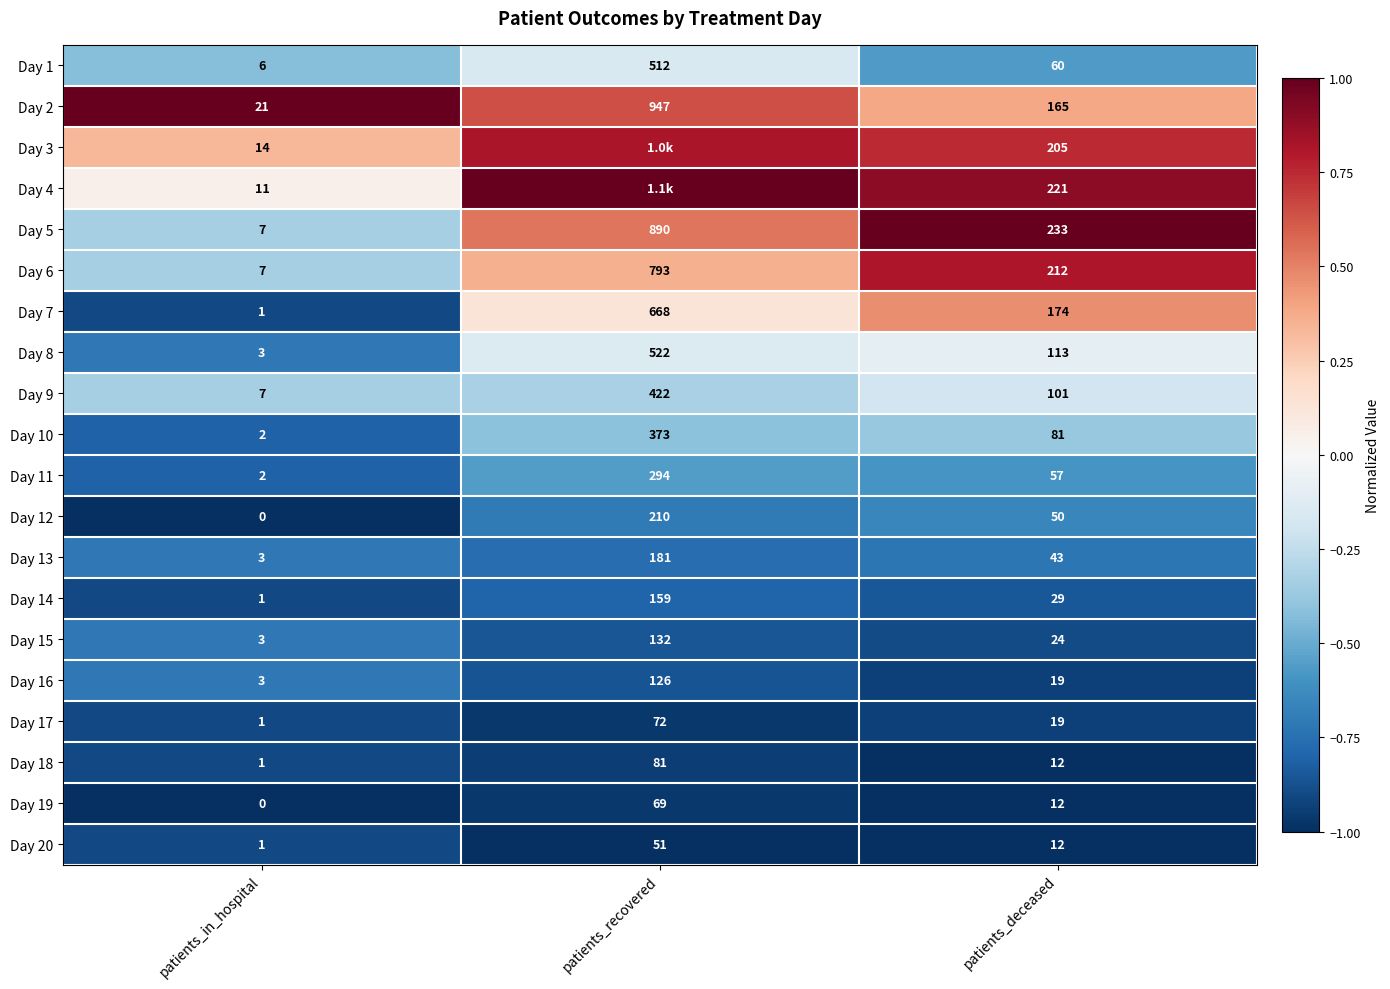

At which label is Day 18 closest to 41?

patients_deceased